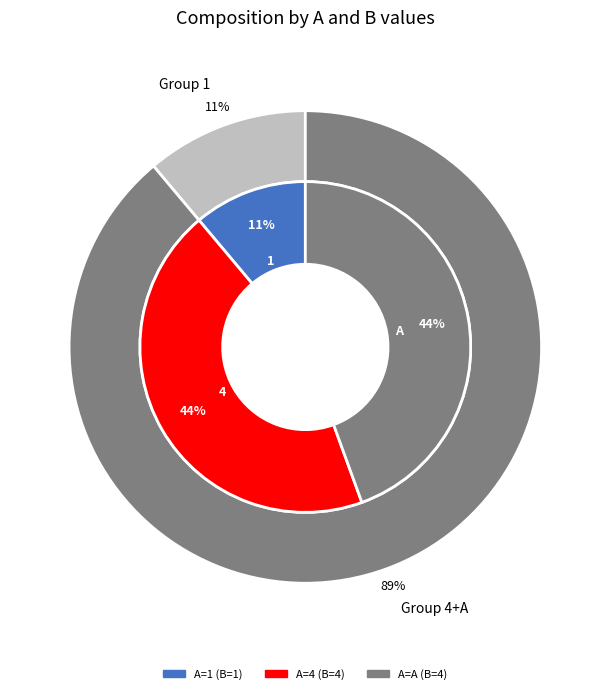

Combined, do 0 and 1 account for over 50%?

No